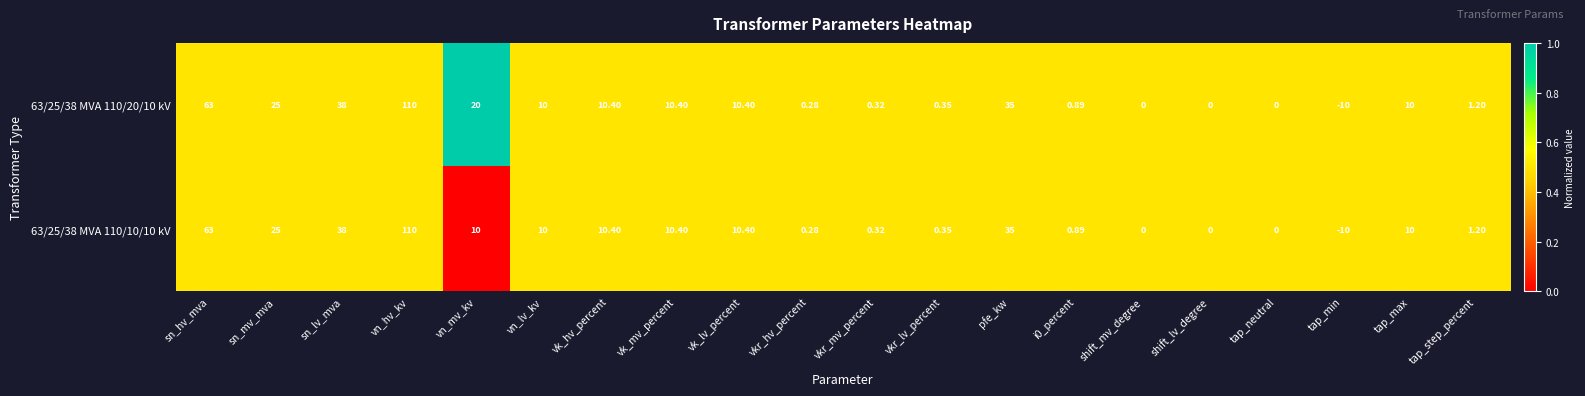

Which category has the highest value in the 63/25/38 MVA 110/20/10 kV series?

vn_hv_kv